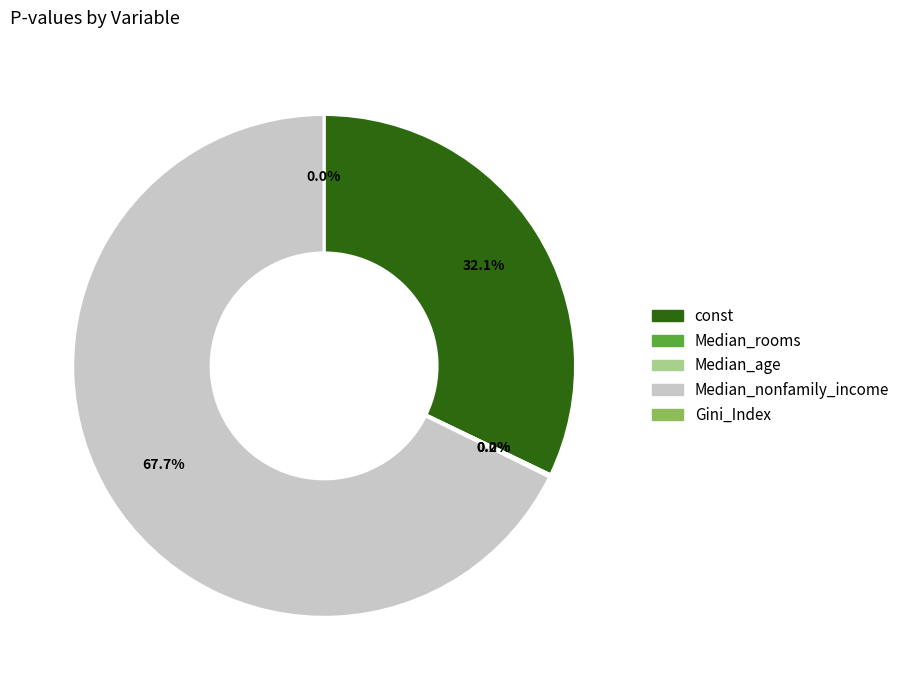

To the nearest percent, what is the difference between the const and Median_nonfamily_income slice percentages?

36%